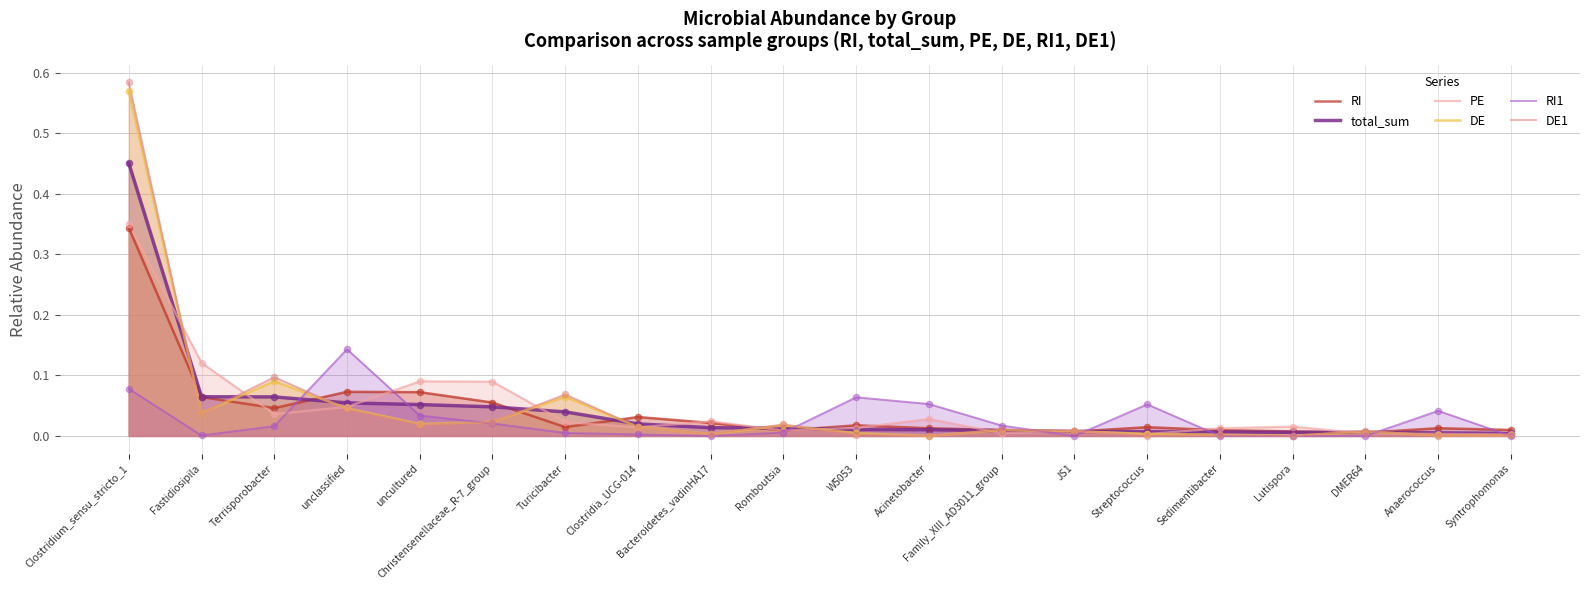

Which series has the widest spread of Y values?

DE1